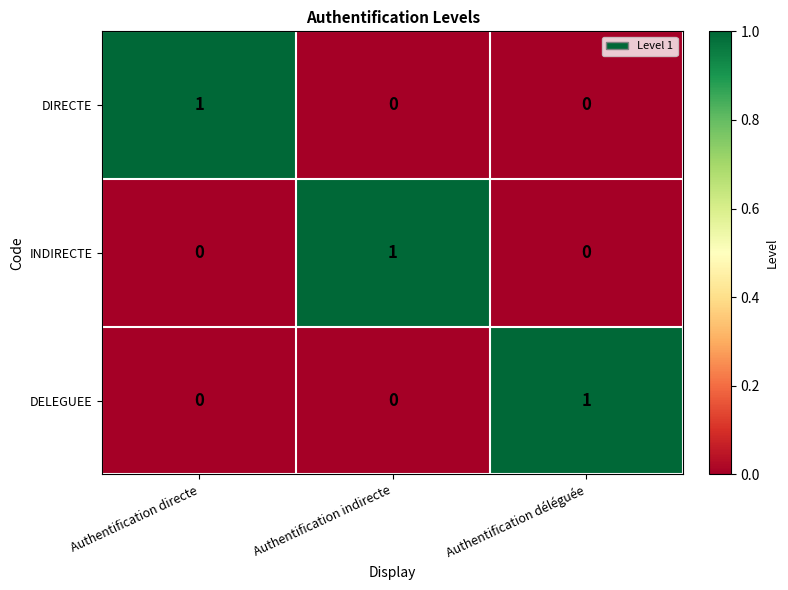

At which label does INDIRECTE reach its peak?

Authentification indirecte